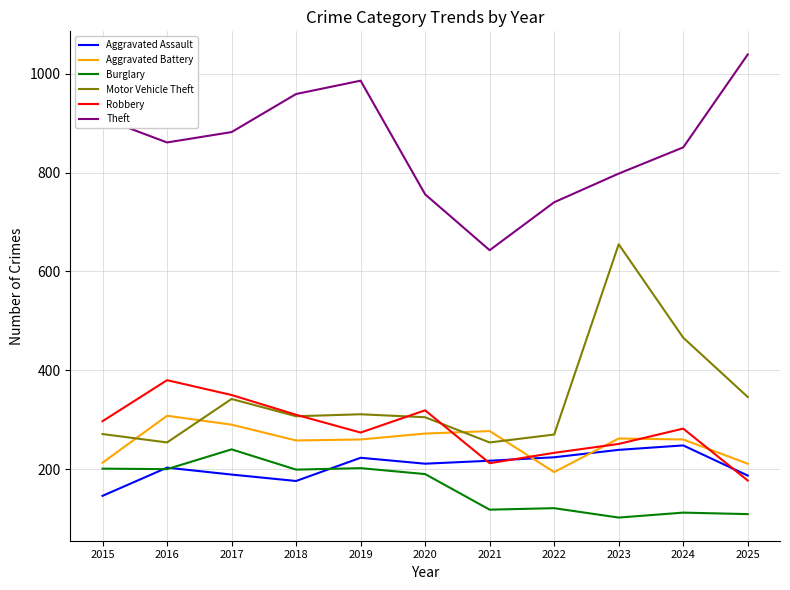

What is the difference between the highest and lowest values at 2023?

696